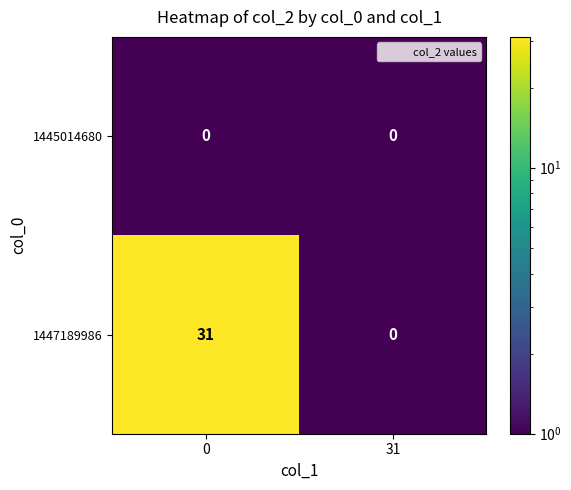

Reading left to right, list all the values displayed in this chart.

1445014680: 0=0	31=0
1447189986: 0=31	31=0